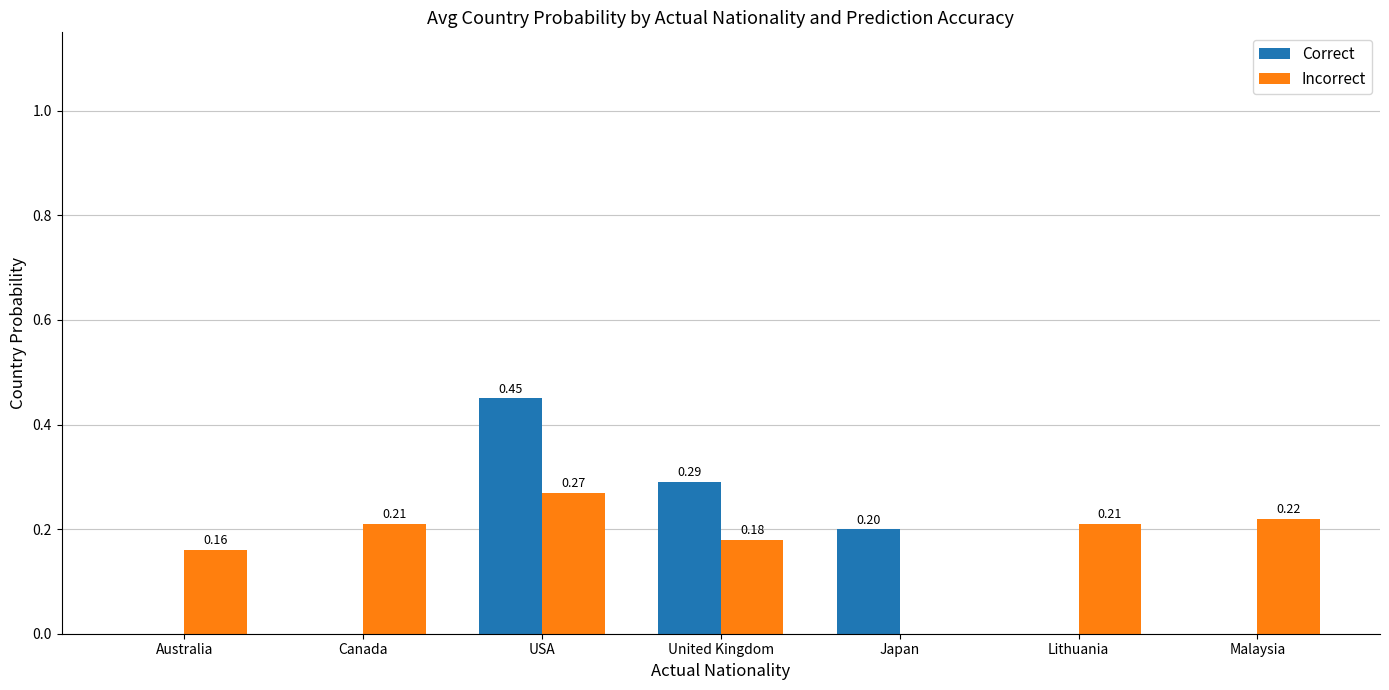

At which label is Incorrect closest to 0?

Japan